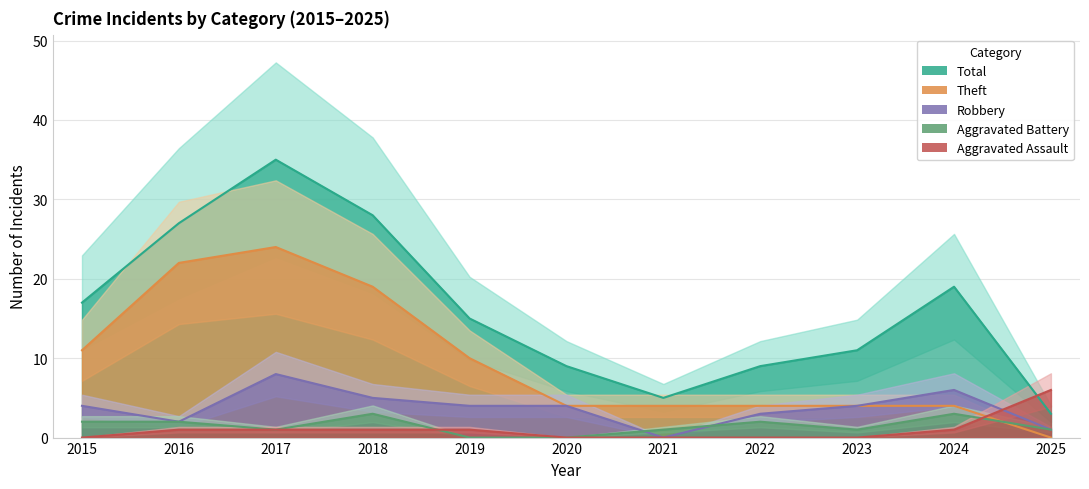

Reading left to right, transcribe all the data shown in this chart.

Robbery: 4	2	8	5	4	4	0	3	4	6	1
Theft: 11	22	24	19	10	4	4	4	4	4	0
Aggravated Battery: 2	2	1	3	0	0	1	2	1	3	1
Aggravated Assault: 0	1	1	1	1	0	0	0	0	1	6
Total: 17	27	35	28	15	9	5	9	11	19	3